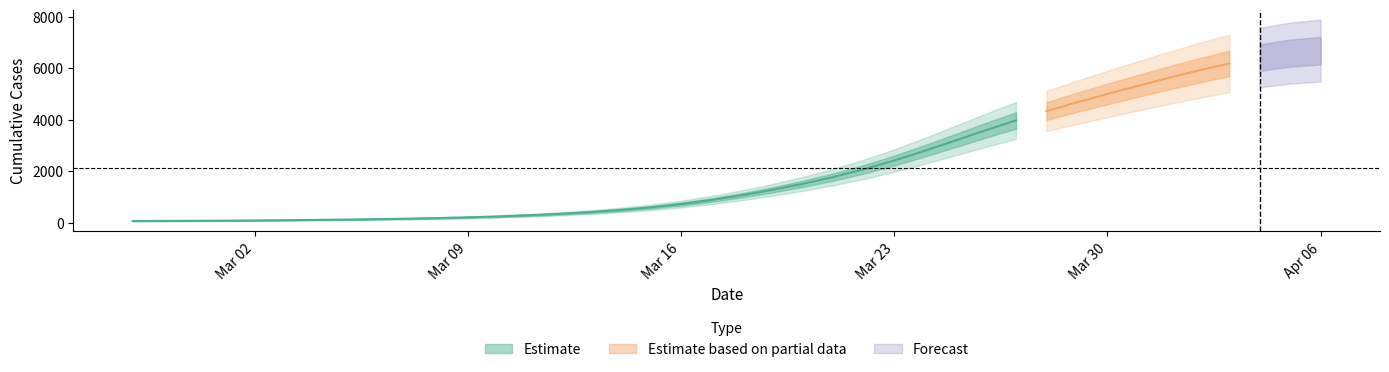

What position from the right is 2020-03-22?

16